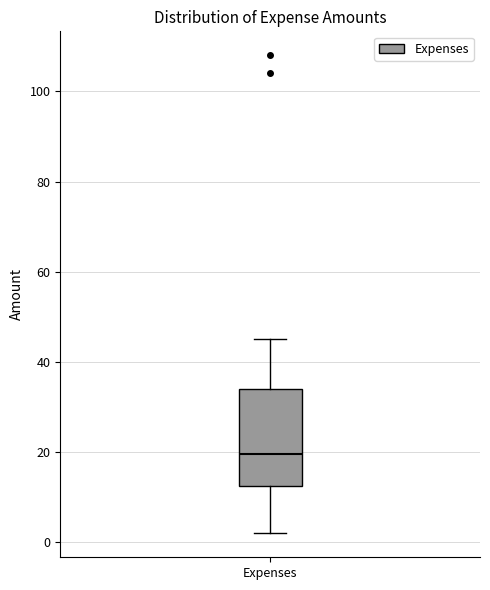

Transcribe this box plot: give where the median line is, the range the box spans, and where the two whiskers end, as read against the y-axis. The values are not printed on the chart, so give them approximately, as read against the axis.

median 20, box 12 to 34, whiskers 2 to 46